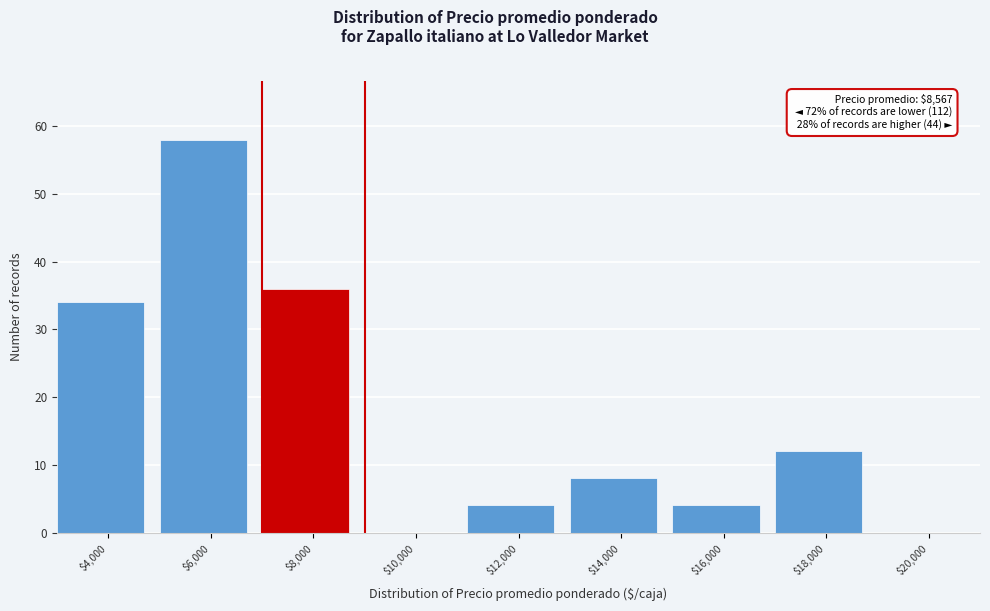

What is the greatest value displayed?

58